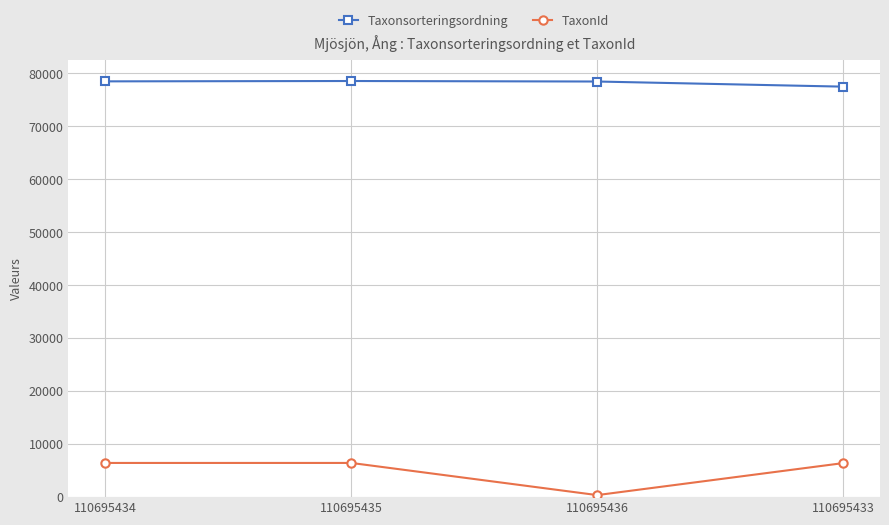

Which series has the largest range (max minus min)?

TaxonId